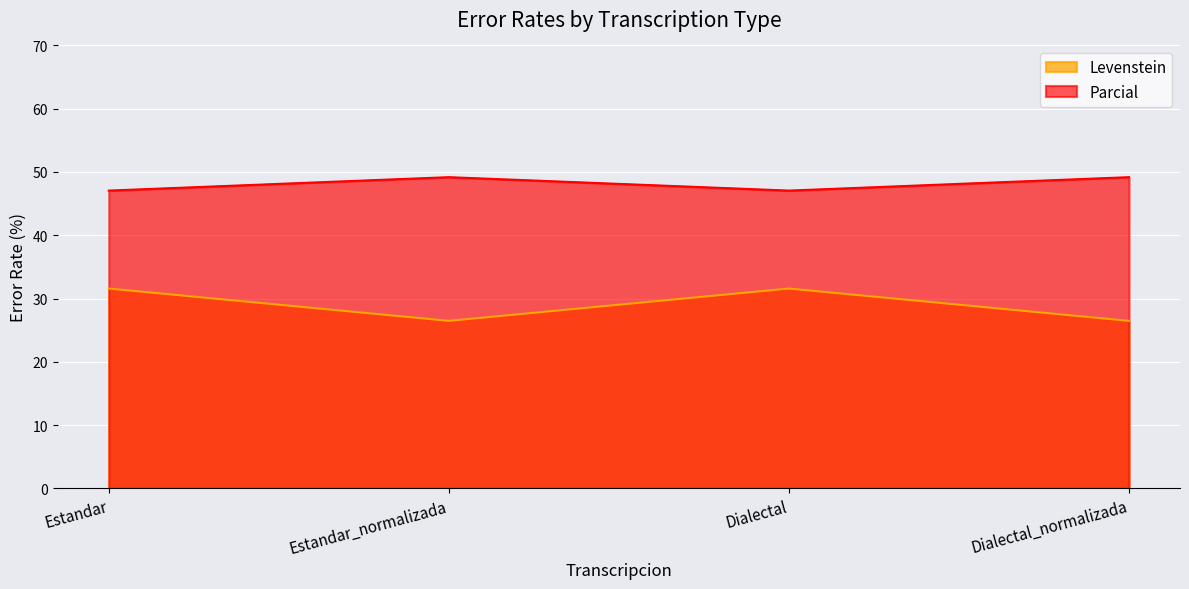

True or false: Parcial and Levenstein intersect in this chart.

False